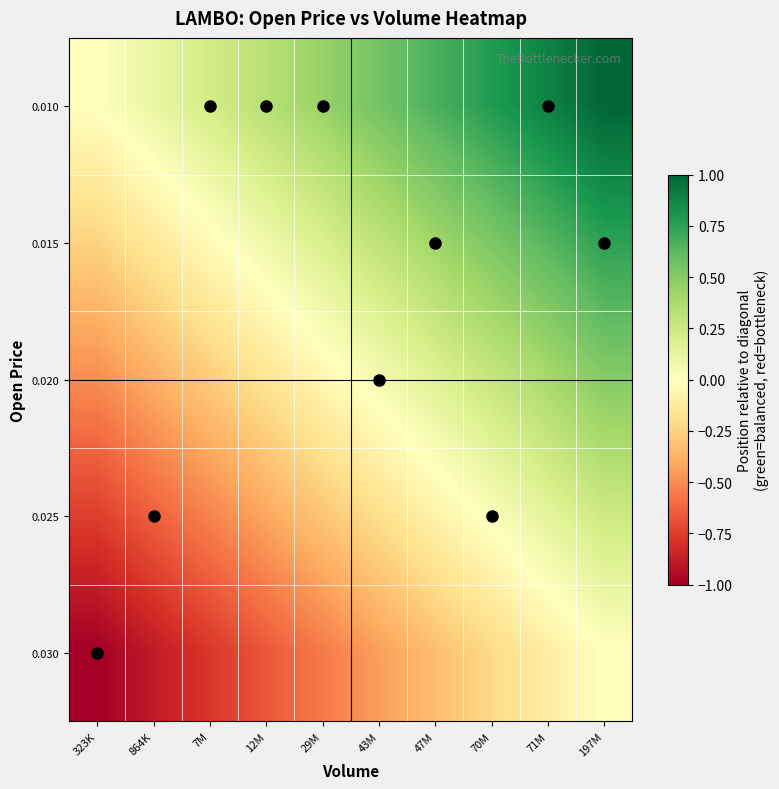

Which has a higher value, 7M or 864K?

7M